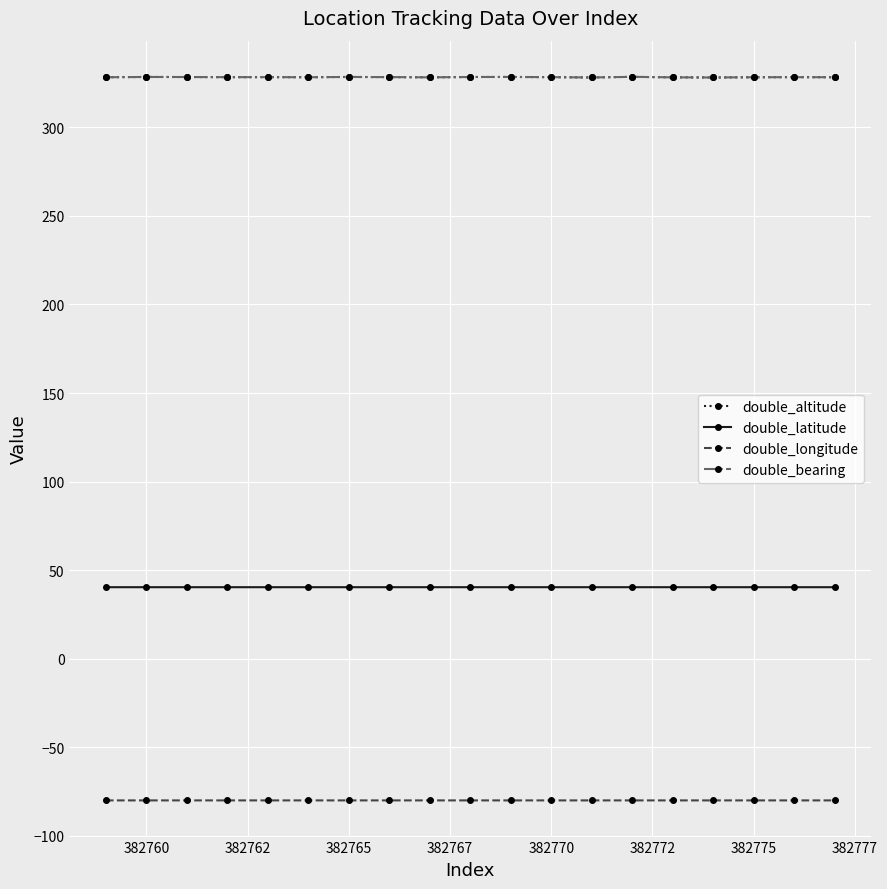

Is this an area chart (filled region under the line)?

No